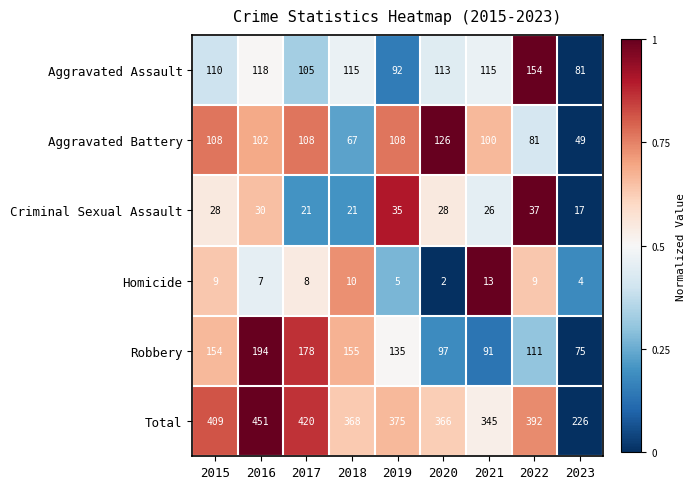

What is the spread (max minus min) of values at 2020?

364